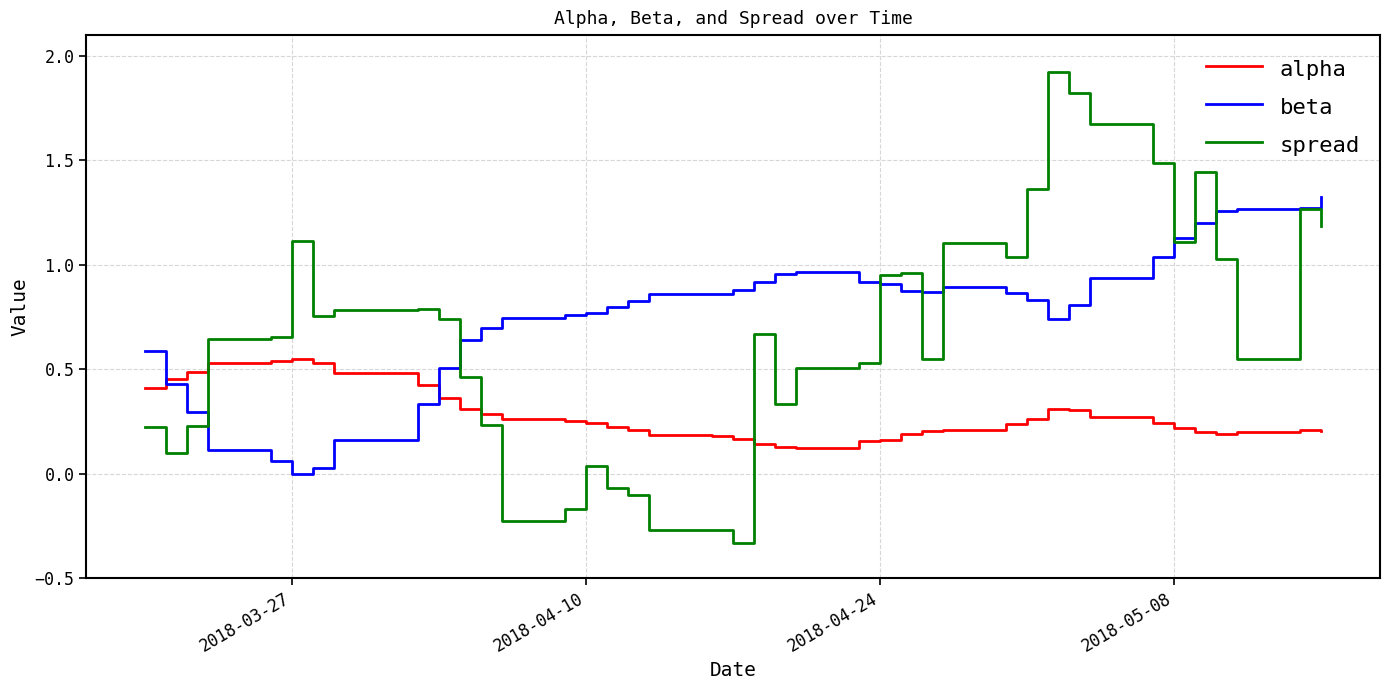

Which series has the widest spread of values?

spread